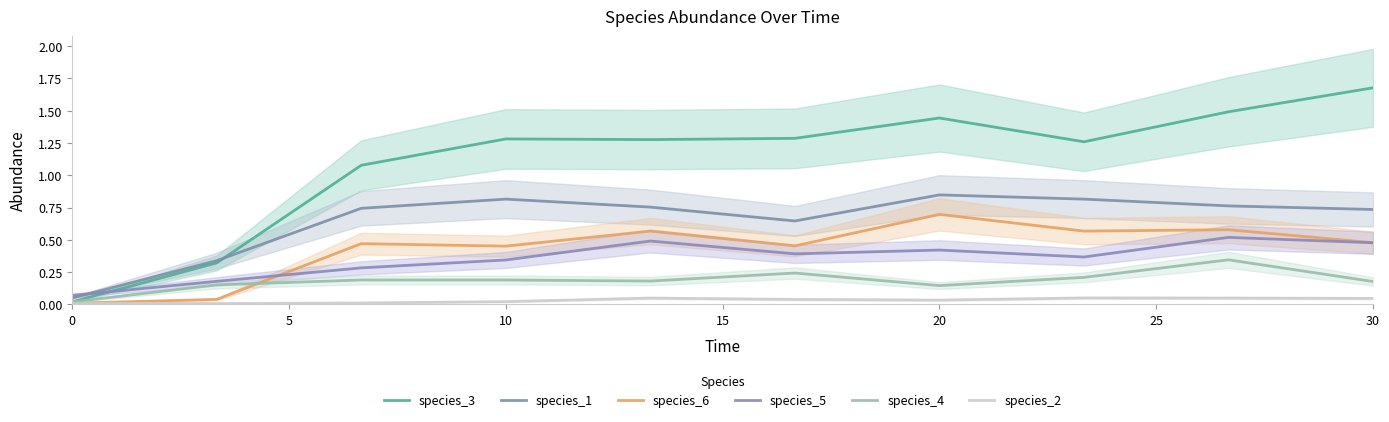

How many interior local peaks does the species_3 series have?

2